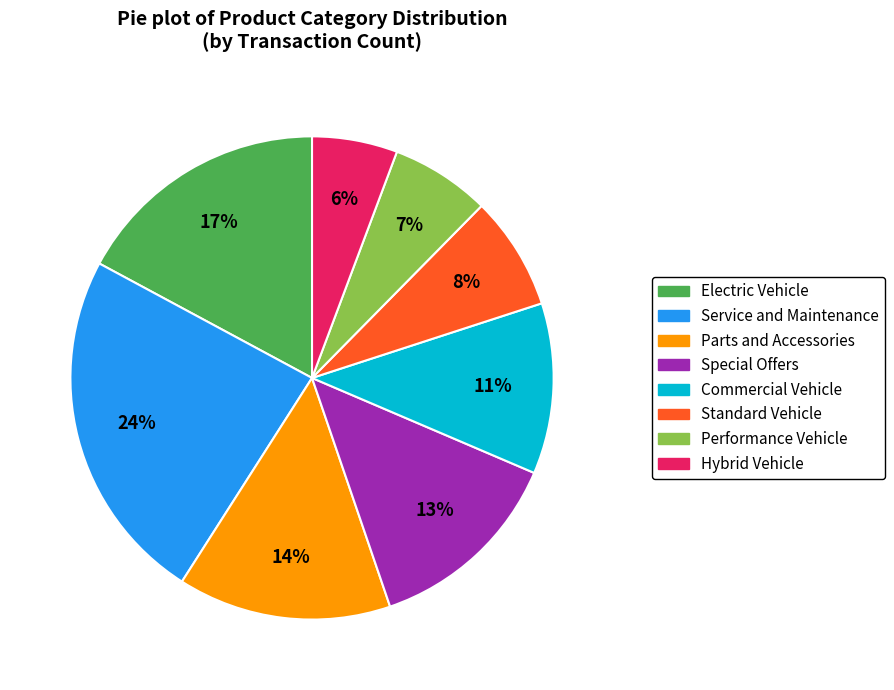

To the nearest percent, what is the difference between the largest and smallest slice percentages?

18%